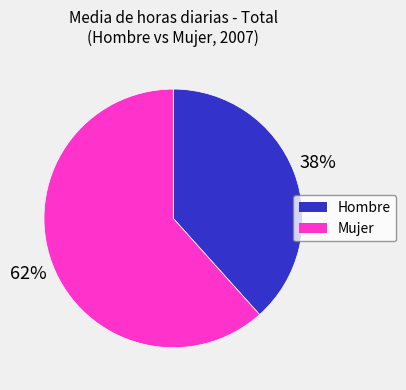

Is it true that Mujer is 25% of the pie?

False